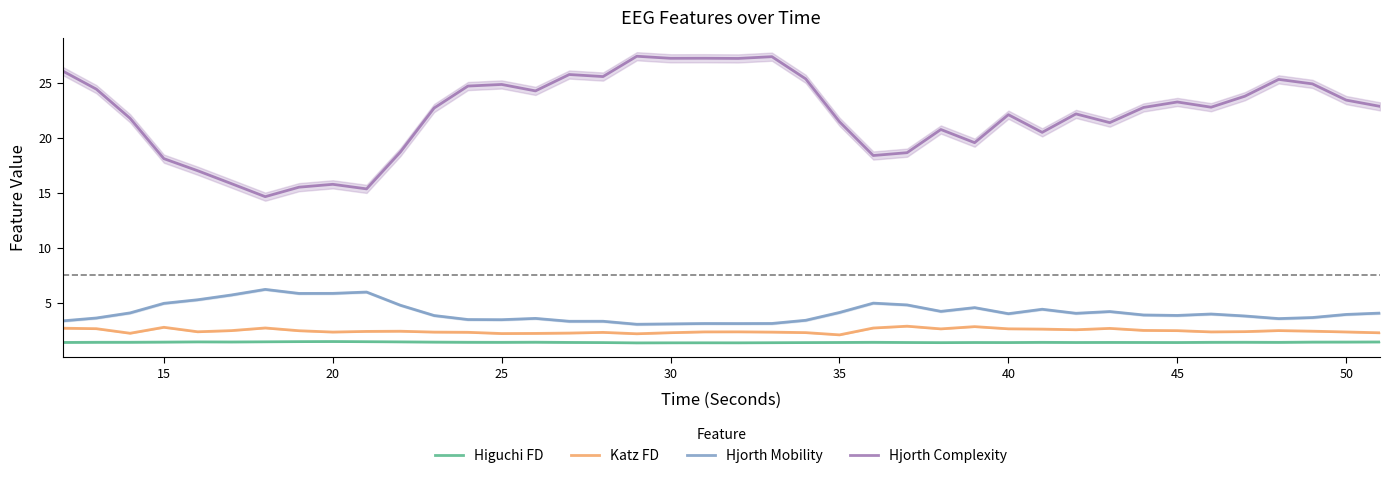

What are all the series names shown in the legend?

Higuchi FD, Katz FD, Hjorth Mobility, Hjorth Complexity